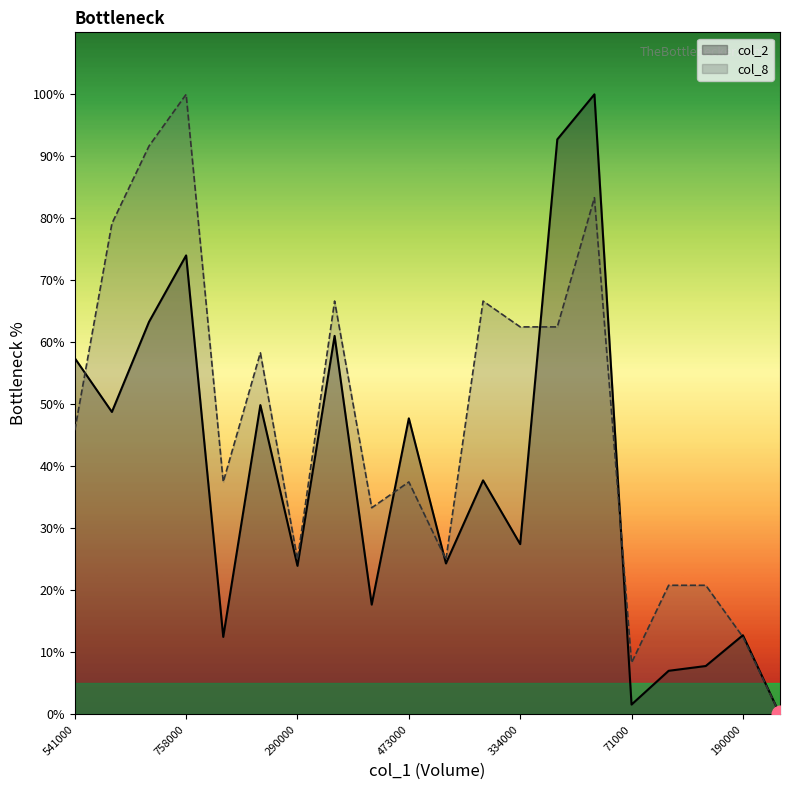

What are all the series names shown in the legend?

col_2, col_8